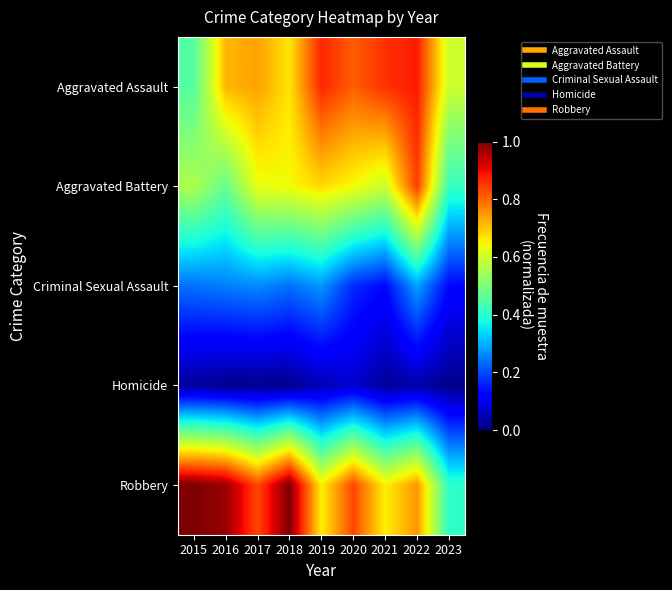

Reading left to right, transcribe all the data shown in this chart.

Aggravated Assault: 2015=0.5	2016=0.7	2017=0.7	2018=0.7	2019=0.9	2020=0.8	2021=0.9	2022=0.9	2023=0.6
Aggravated Battery: 2015=0.6	2016=0.5	2017=0.6	2018=0.6	2019=0.7	2020=0.6	2021=0.6	2022=0.8	2023=0.4
Criminal Sexual Assault: 2015=0.2	2016=0.2	2017=0.3	2018=0.2	2019=0.3	2020=0.2	2021=0.1	2022=0.3	2023=0.1
Homicide: 2015=0.0	2016=0.0	2017=0.0	2018=0.0	2019=0.0	2020=0.1	2021=0.0	2022=0.0	2023=0.0
Robbery: 2015=1.0	2016=1.0	2017=0.8	2018=1.0	2019=0.7	2020=0.8	2021=0.7	2022=0.8	2023=0.4